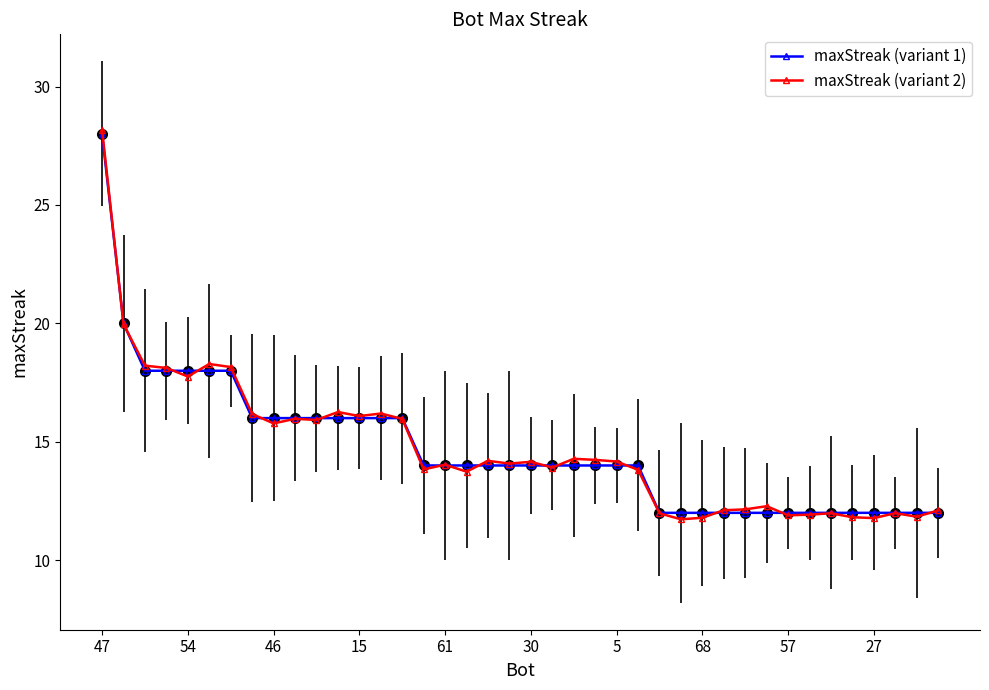

What are all the series names shown in the legend?

maxStreak (variant 1), maxStreak (variant 2)